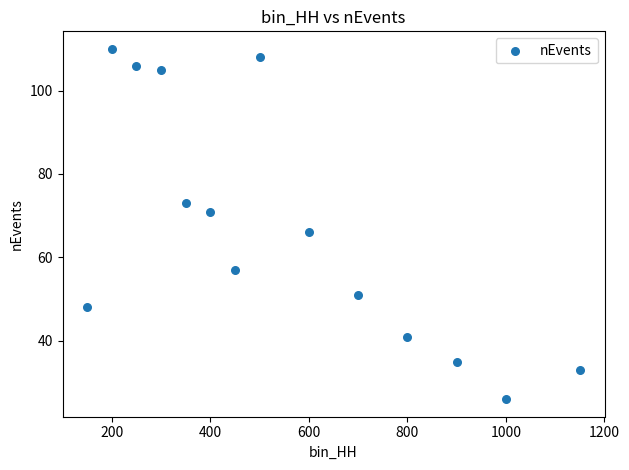

What is the range of X values (max minus min)?

1000